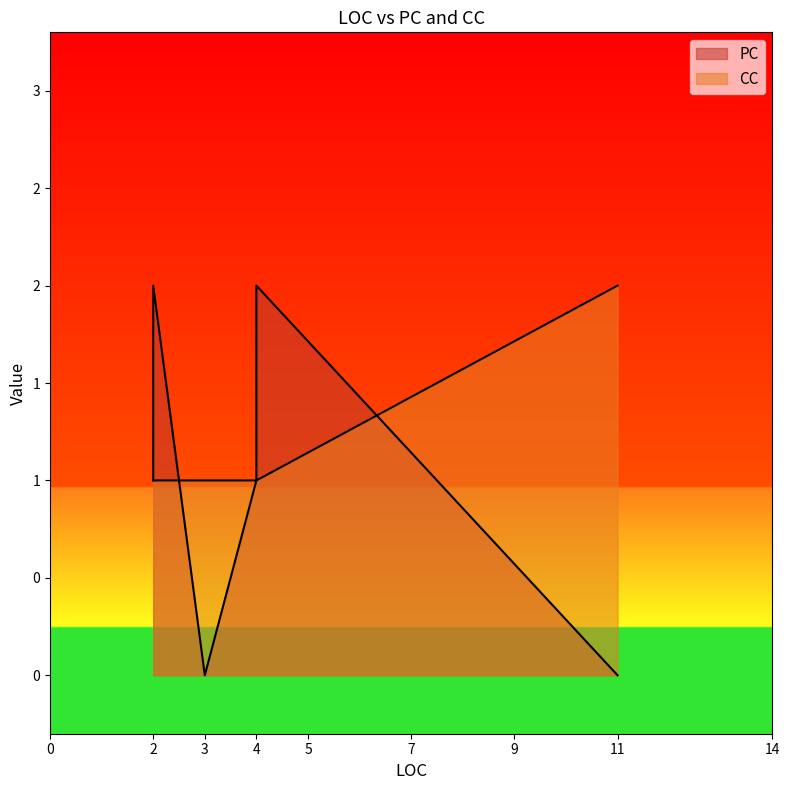

What is the label of the 6th point from the right?

4